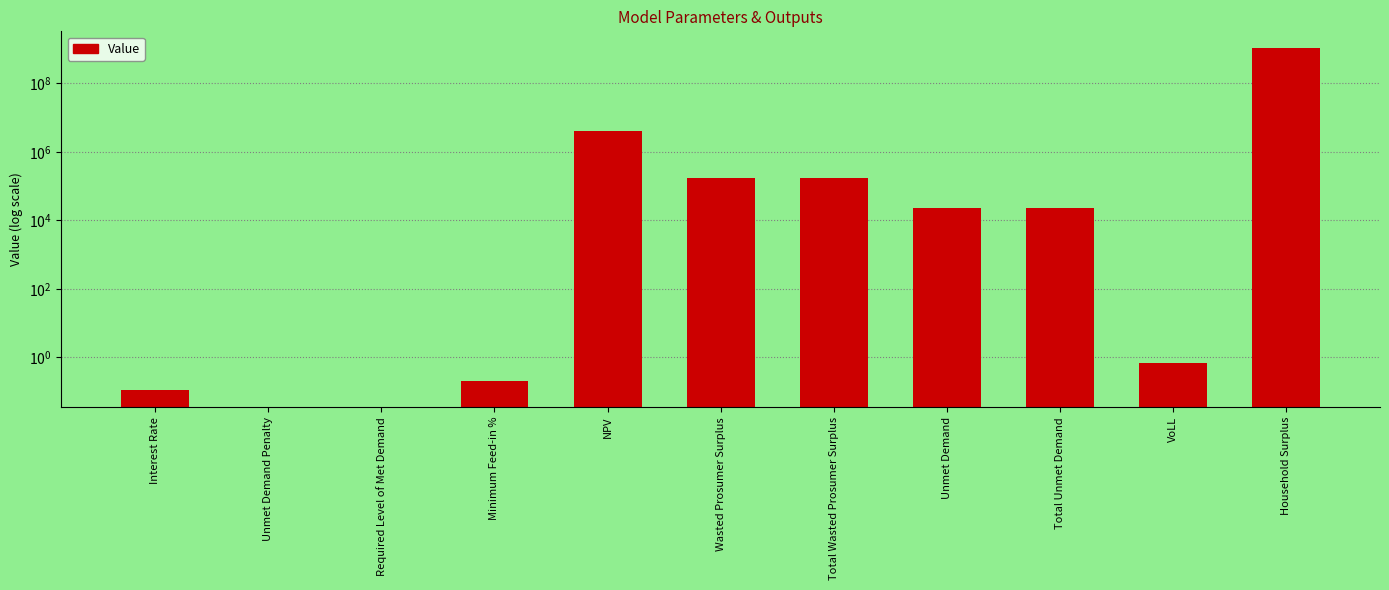

At which category does the chart reach its peak across all series?

Household Surplus